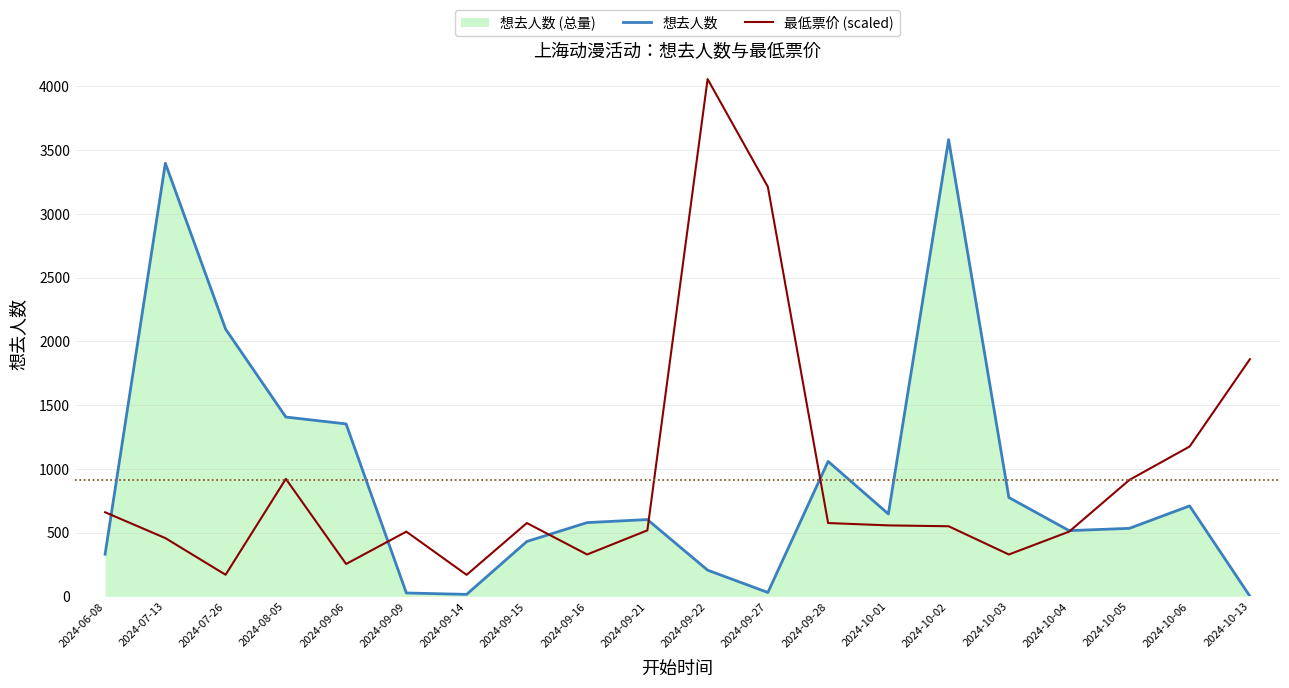

What position from the right is 2024-09-27?

9